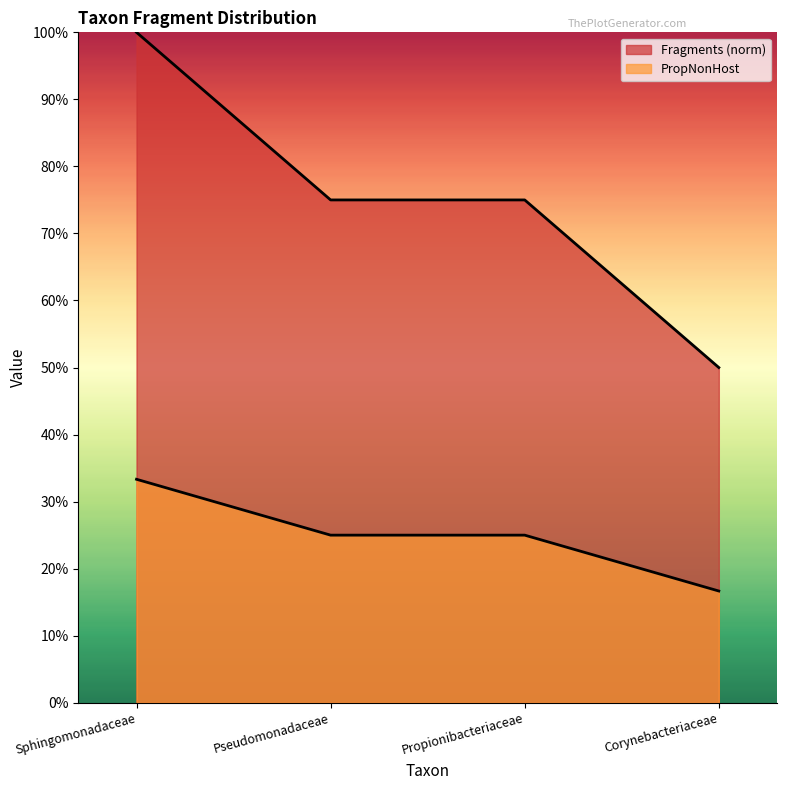

Reading right to left, list all the values displayed in this chart.

Fragments: 0.5	0.8	0.8	1.0
PropNonHost: 0.2	0.2	0.2	0.3